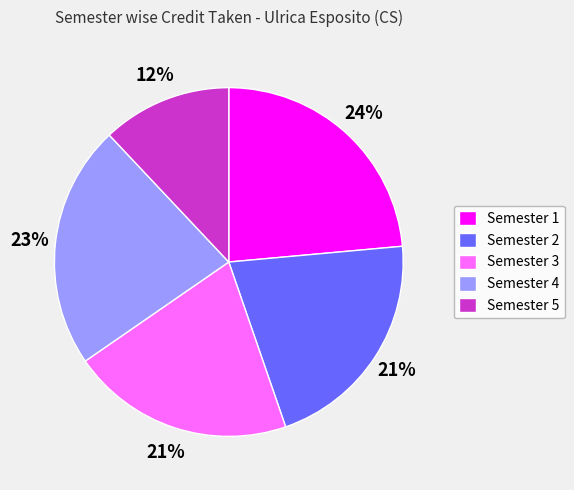

Does Semester 5 represent more than half of the total?

No